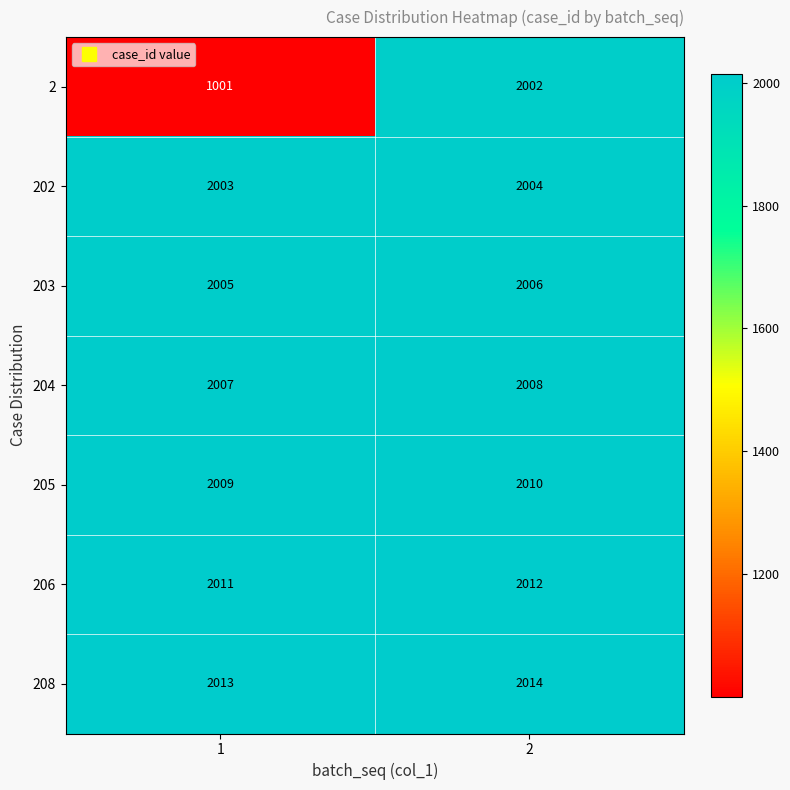

What is the greatest value displayed?

2014